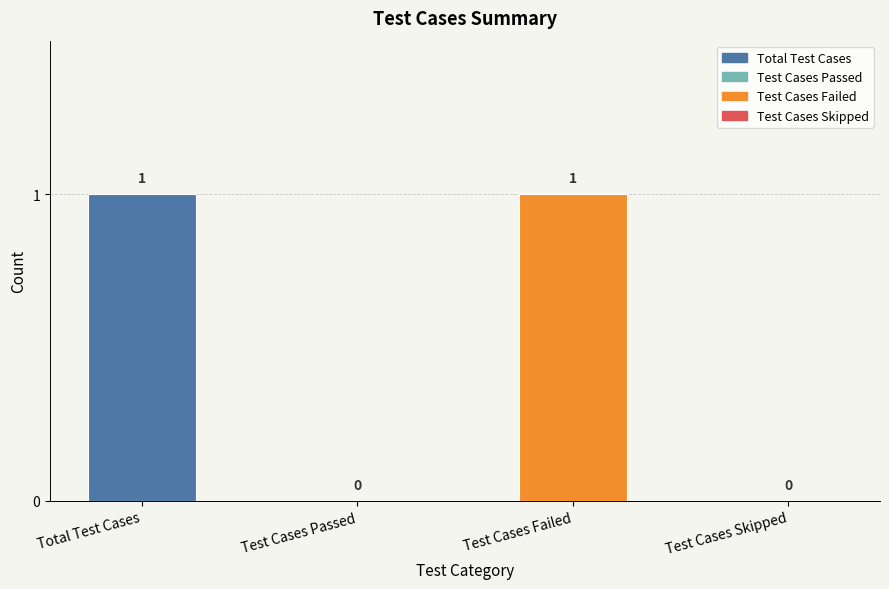

Reading left to right, extract all data points from this chart.

Total Test Cases=1	Test Cases Passed=0	Test Cases Failed=1	Test Cases Skipped=0